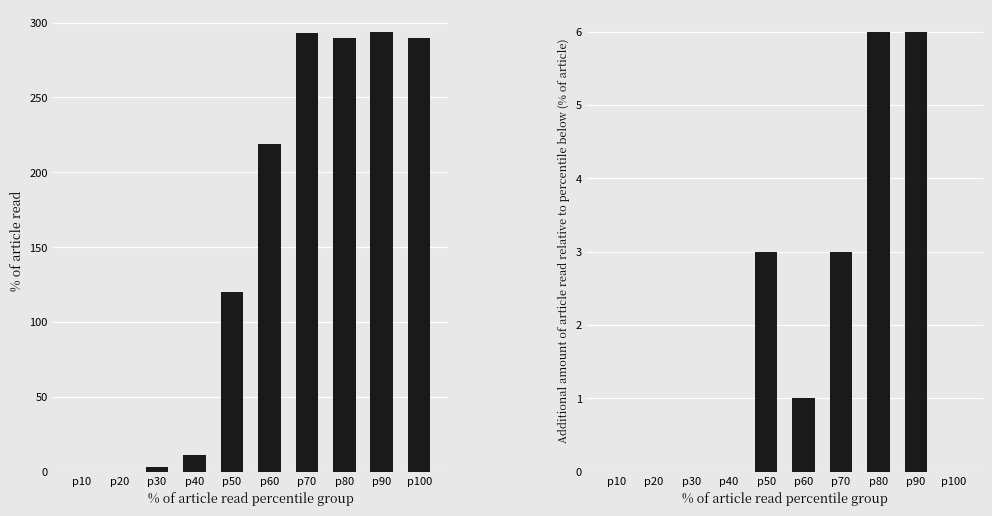

At which label does GR daily change first exceed 1?

p50